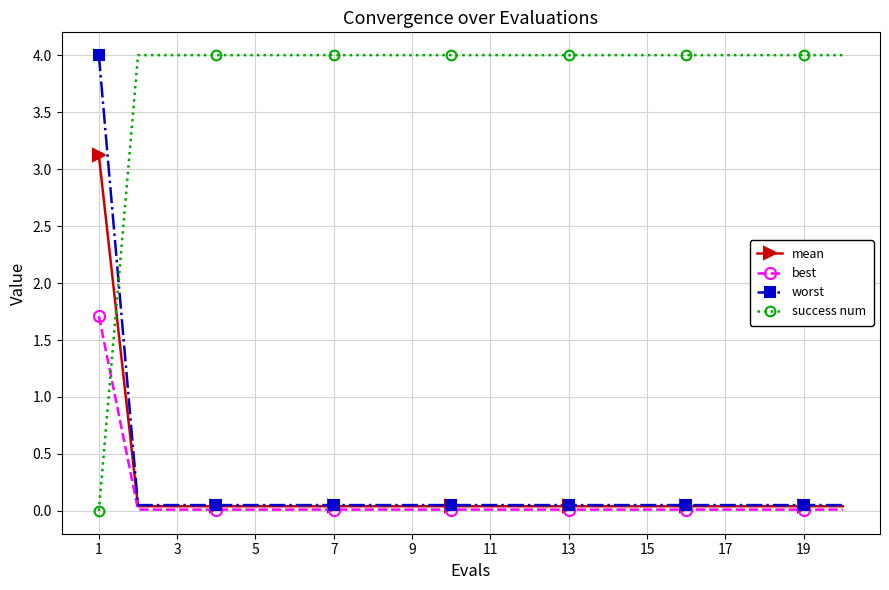

Which series has the widest spread of values?

success num